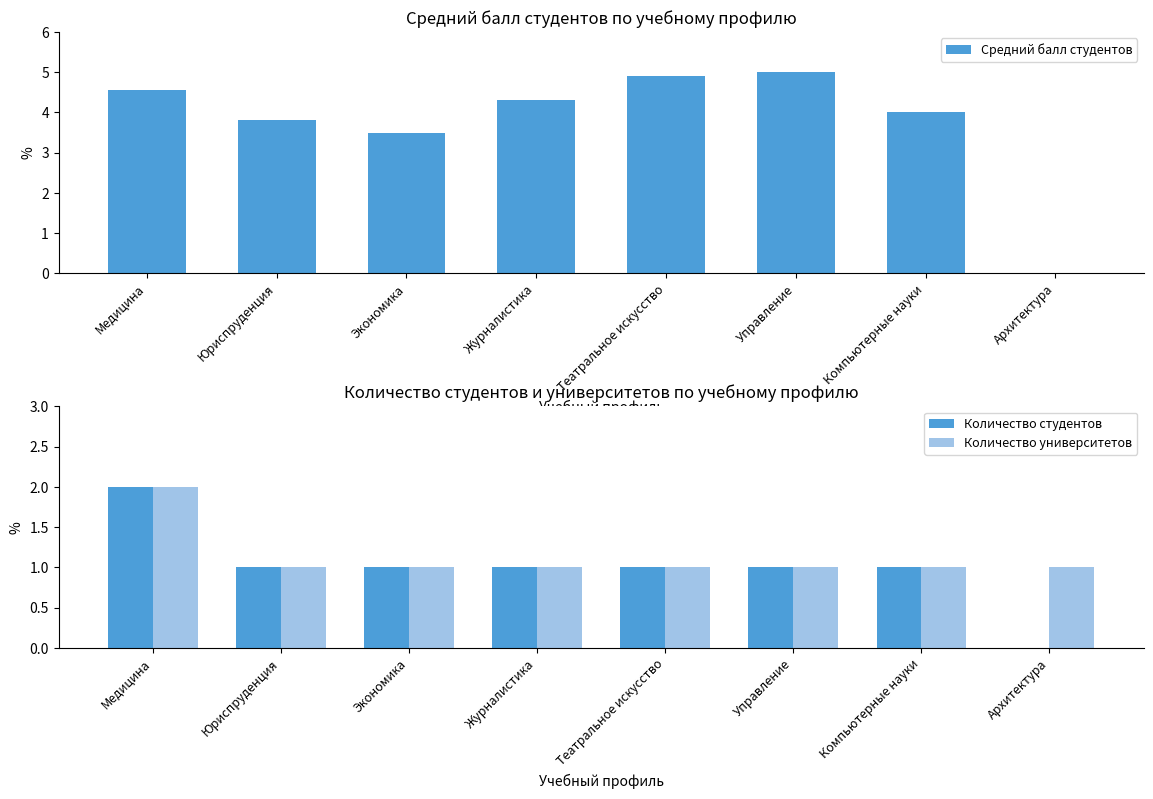

At how many categories does at least one series exceed 1?

7